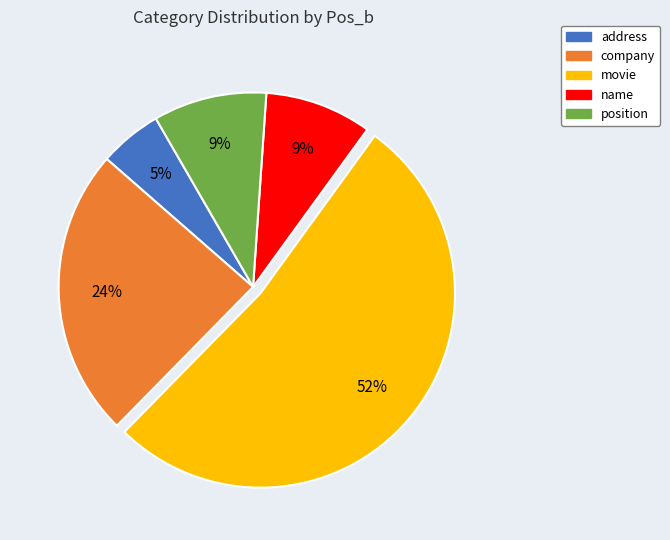

True or false: movie accounts for 38% of the total.

False